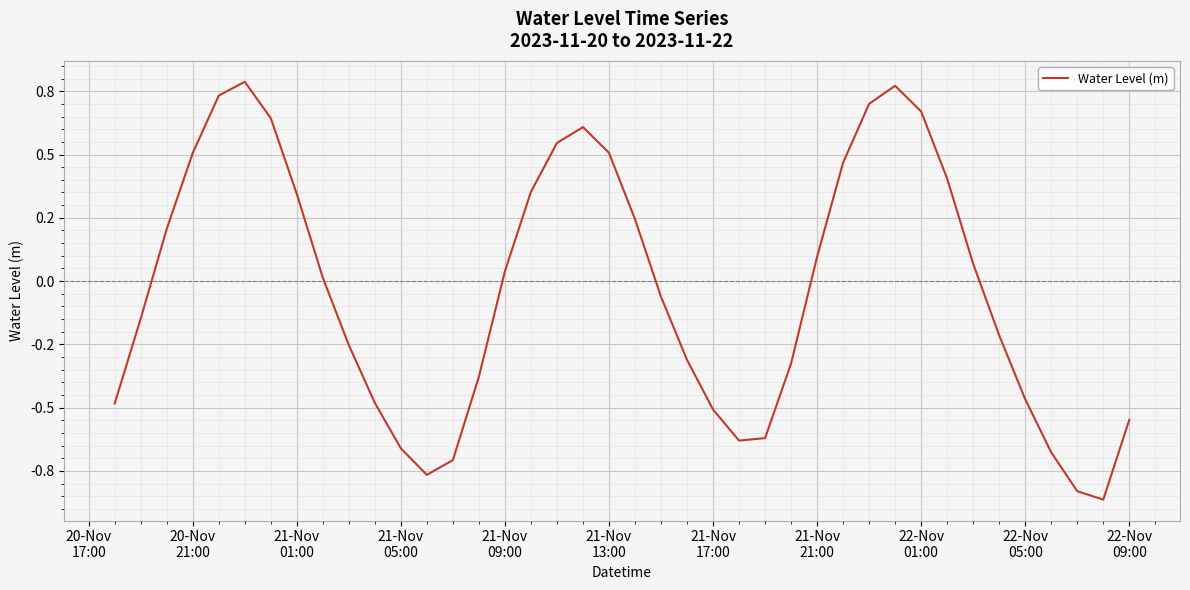

Does the chart have visible grid lines?

Yes